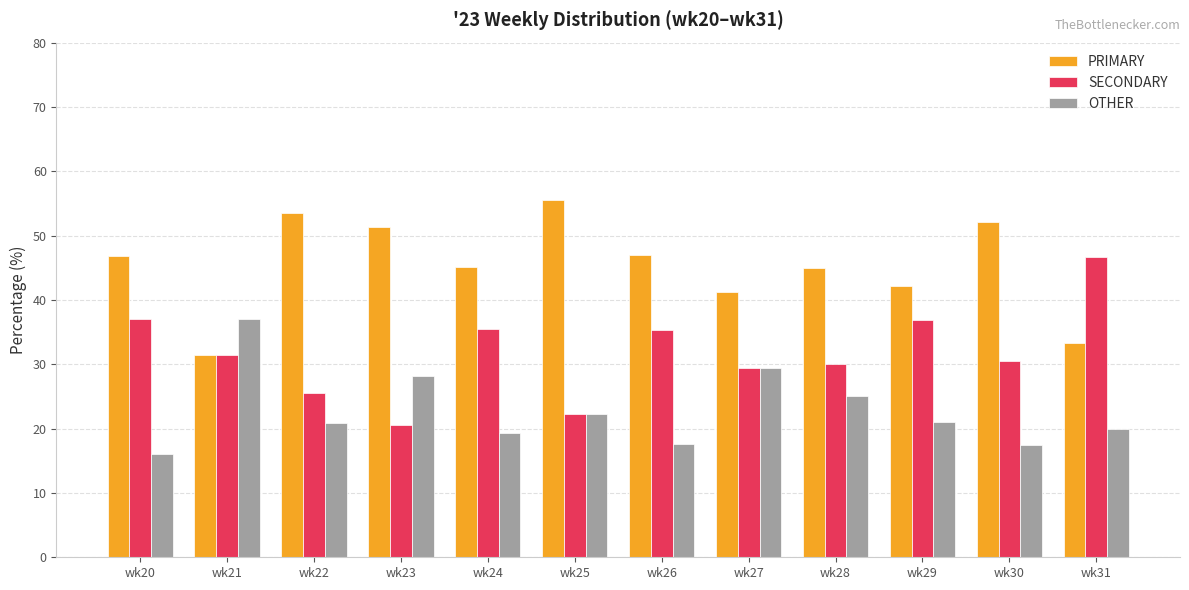

Does the chart contain stacked bars?

No